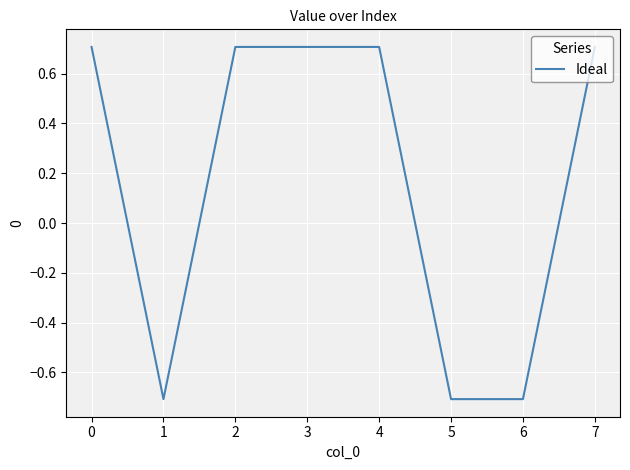

How many values are between 0 and 1?

5